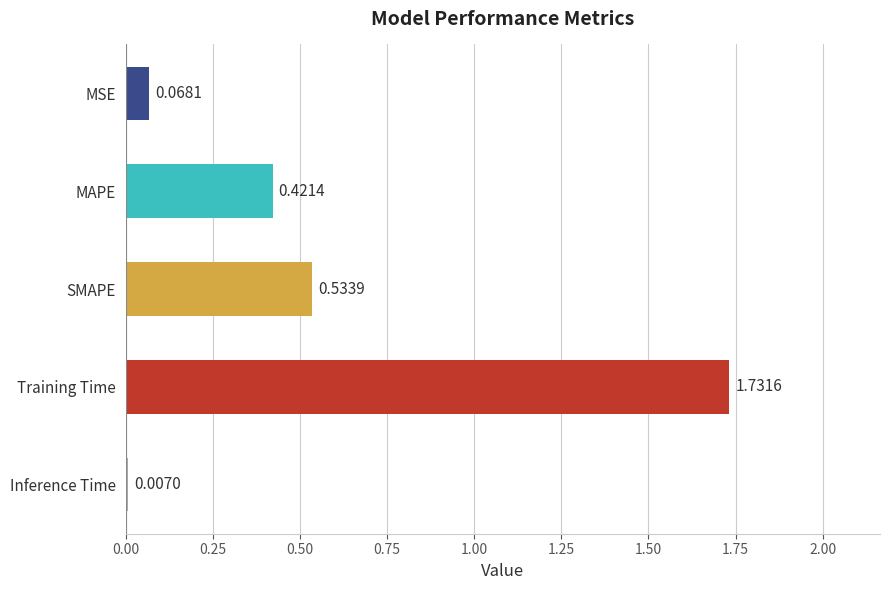

What is the label of the 5th bar from the bottom?

MSE